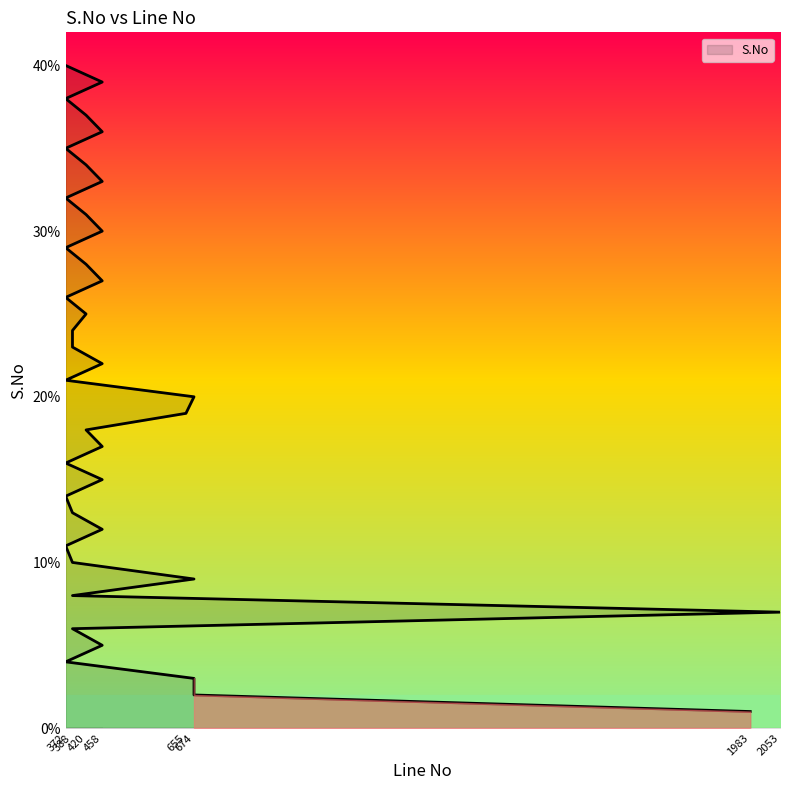

At which category does the chart reach its minimum across all series?

1983